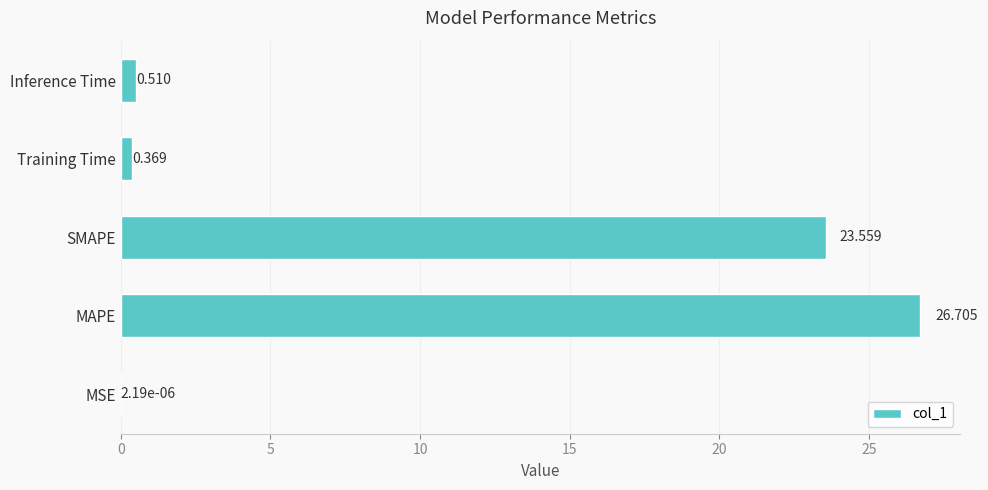

Where is the data nearest to the value 13?

SMAPE